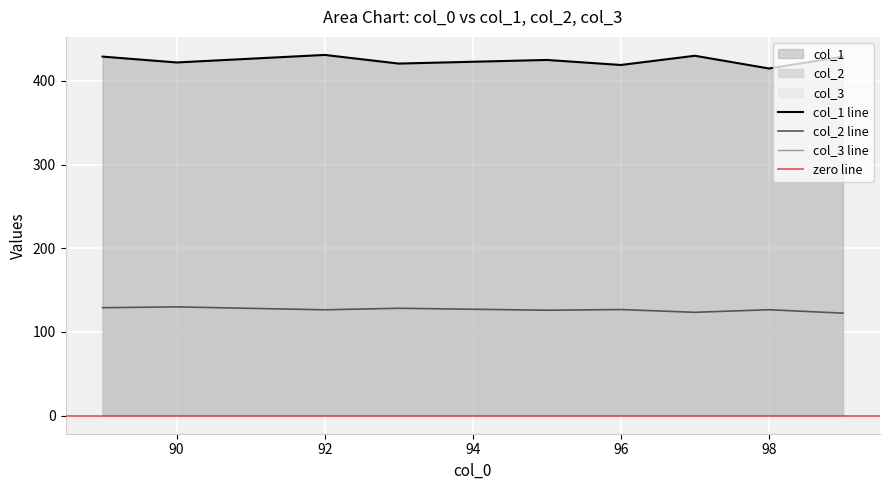

What is the highest value of the col_1 line series?

431.0